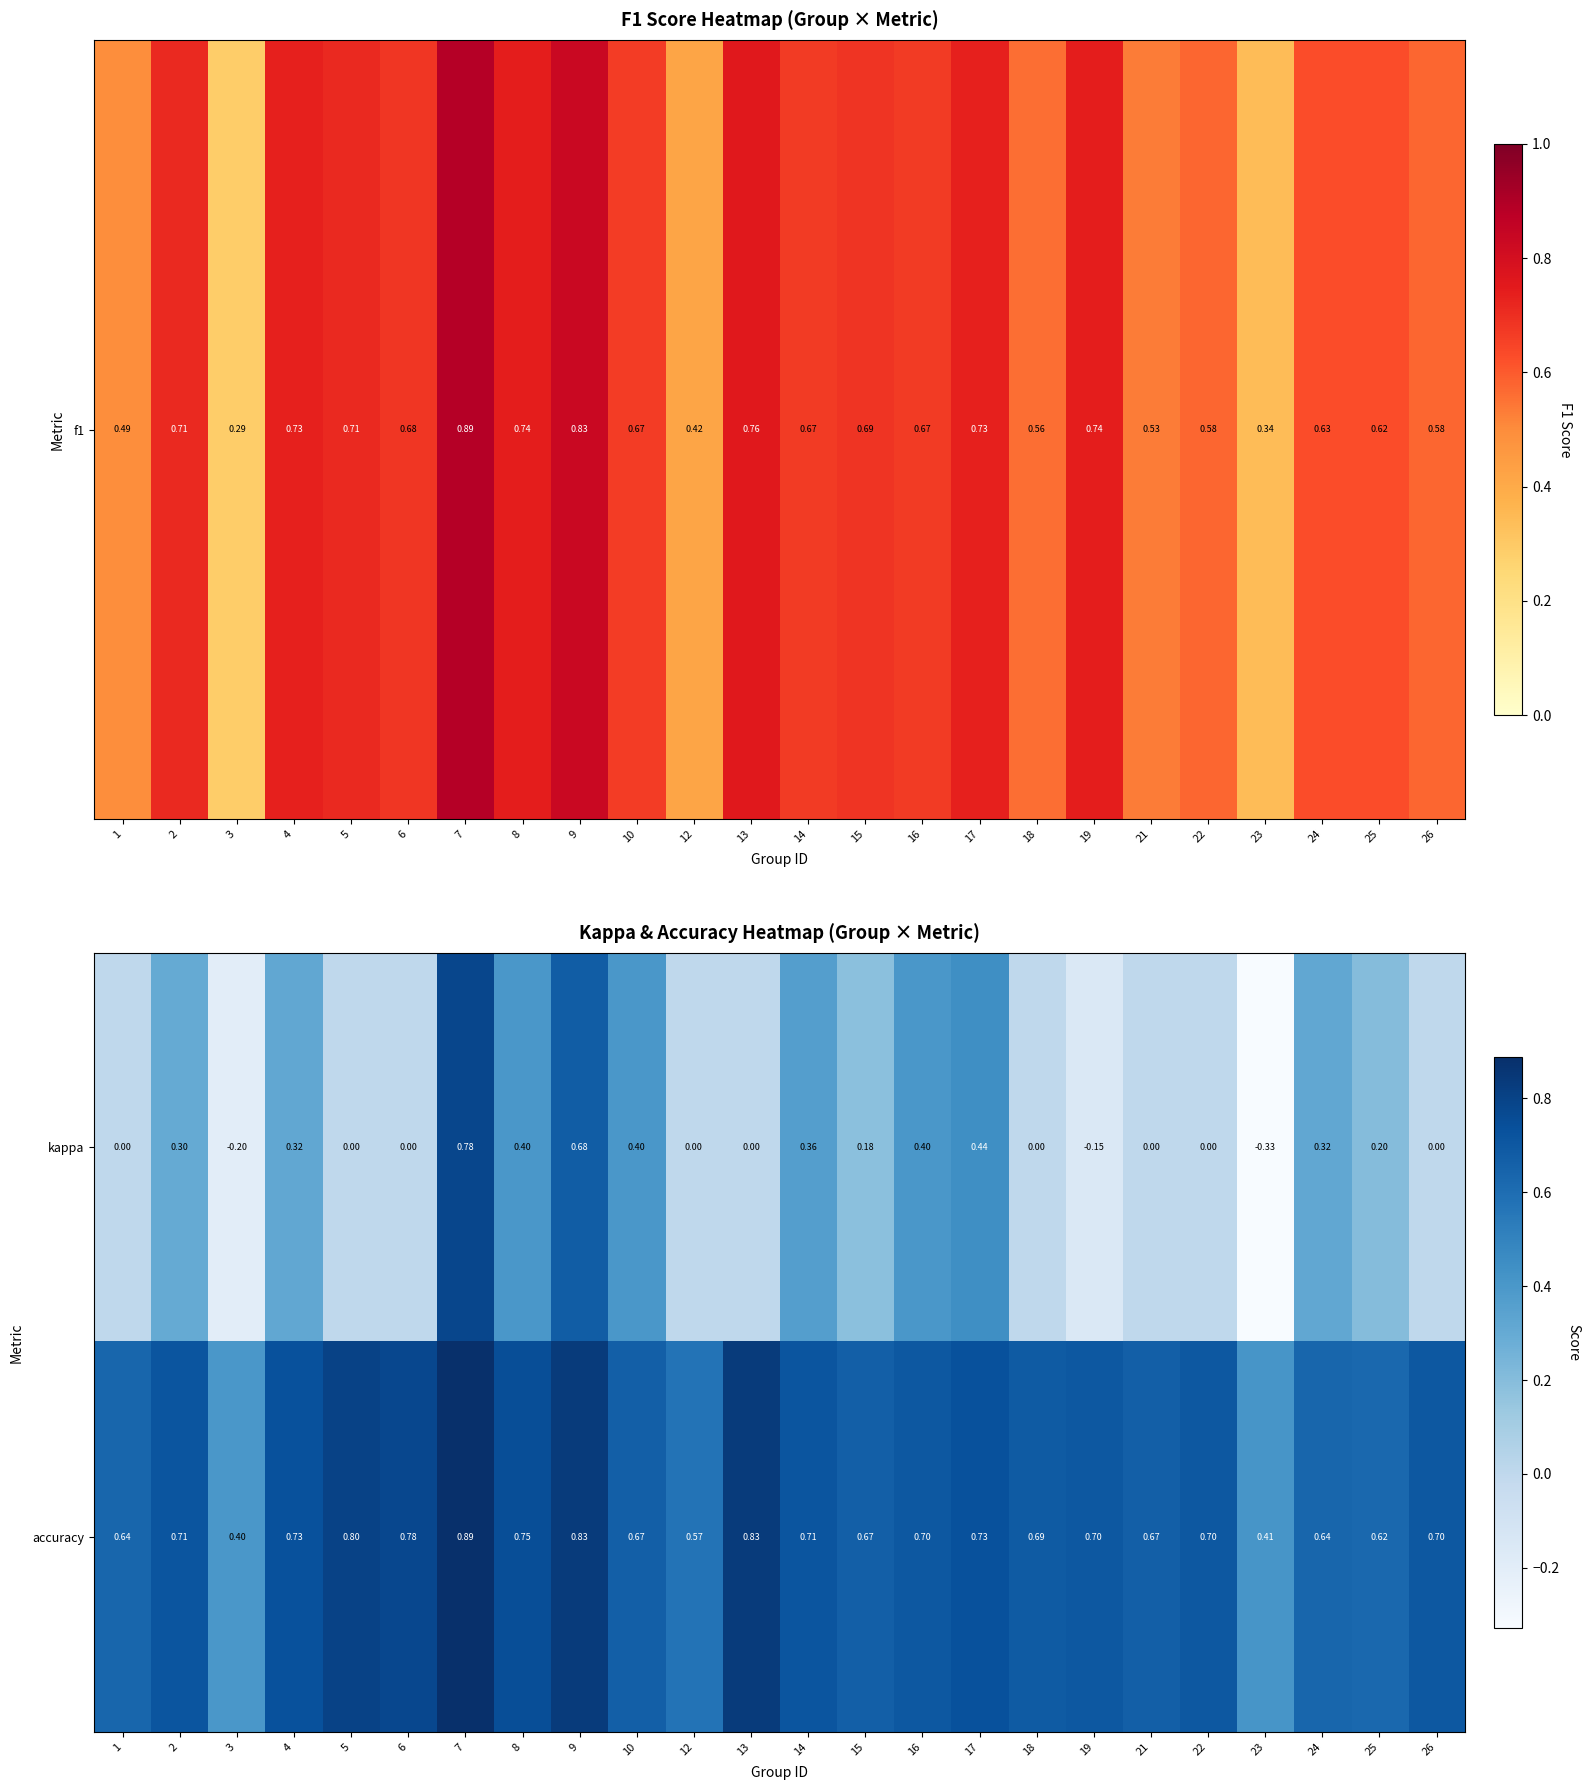

Rank the series by their average value, from lowest to highest.

kappa, accuracy